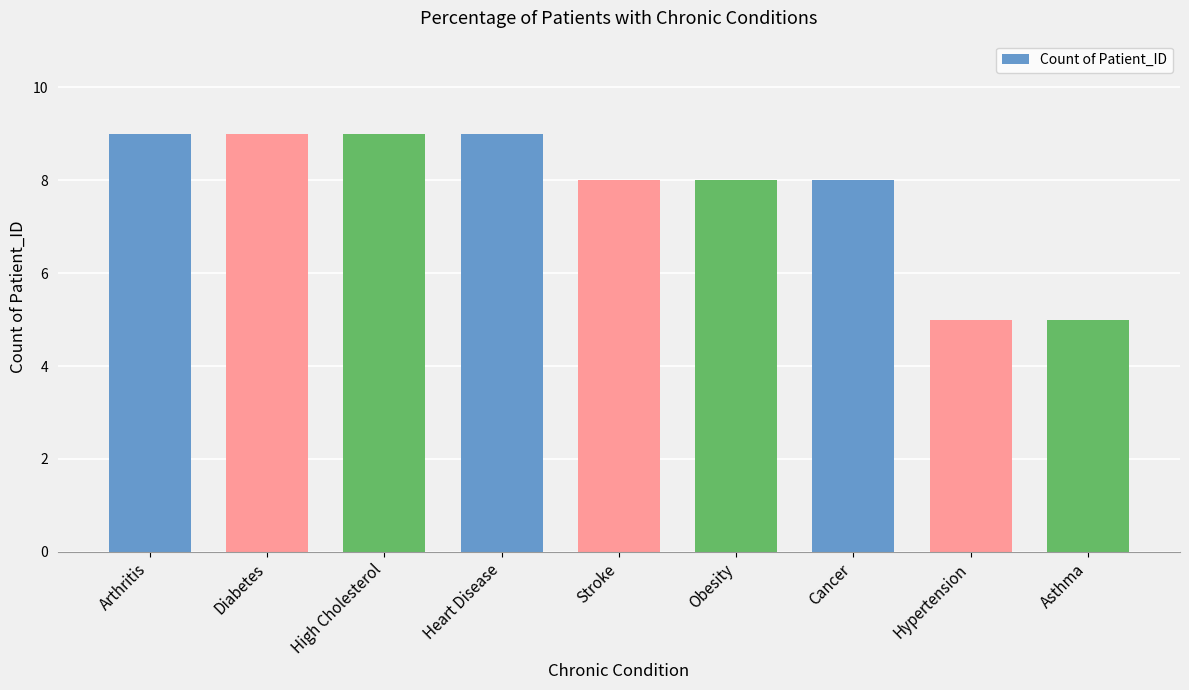

Which has a higher value, Arthritis or Stroke?

Arthritis